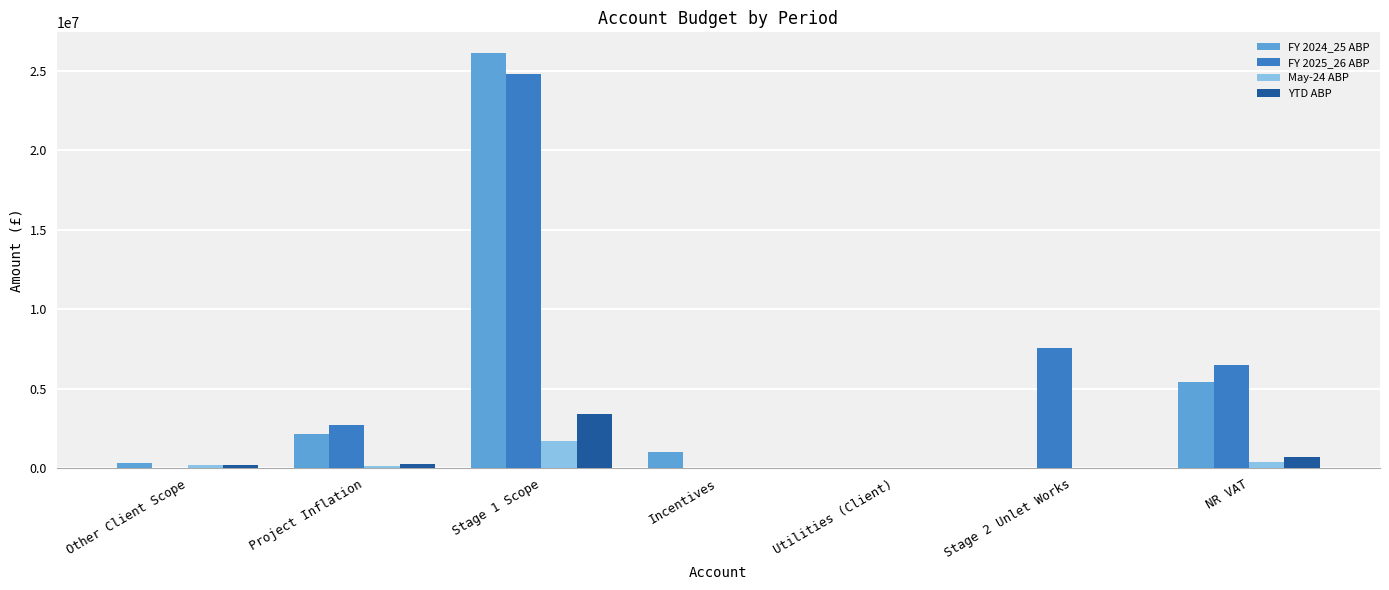

Count the number of categories in the chart.

7